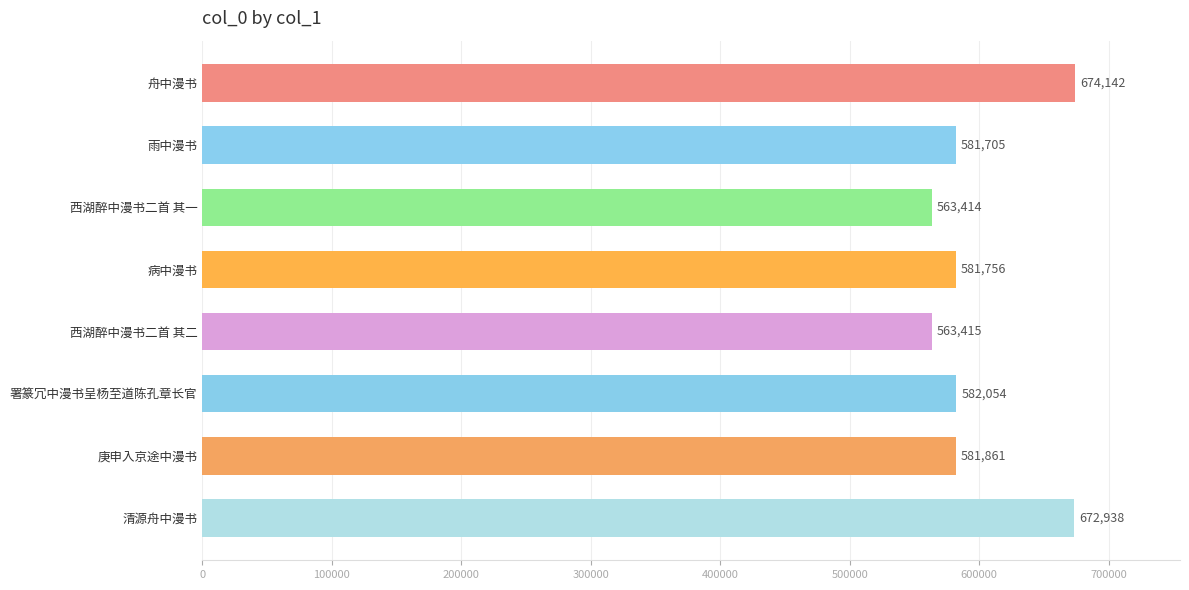

At which category does the chart reach its minimum across all series?

西湖醉中漫书二首 其一